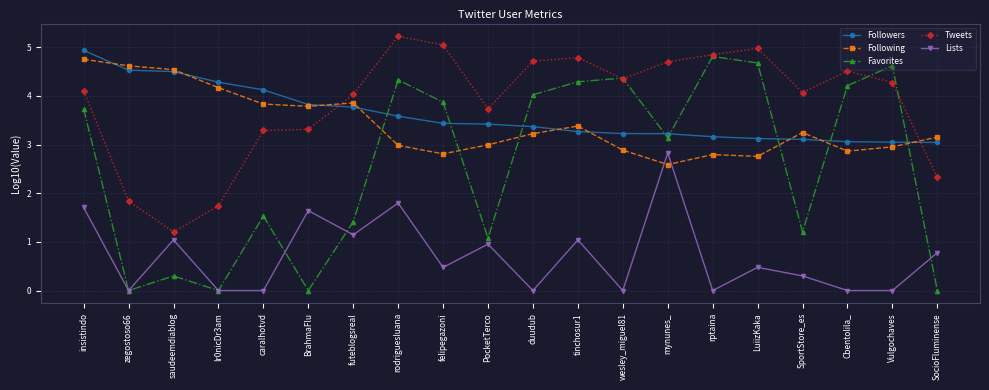

Where is Favorites nearest to the value 2?

caralhotvd